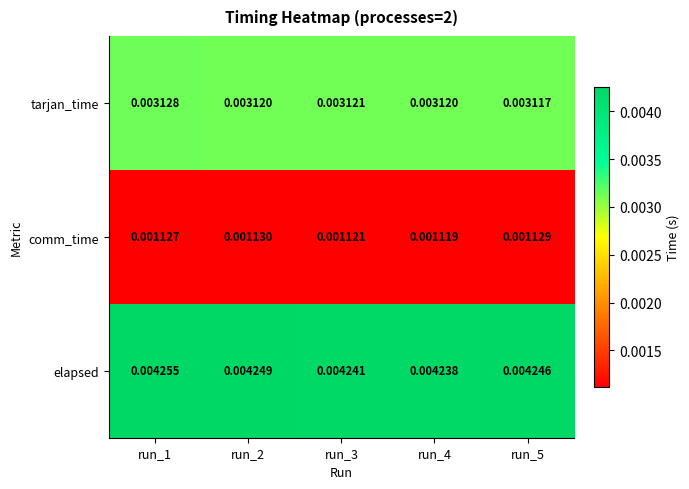

Between run_2 and run_3, which series saw the biggest shift?

comm_time